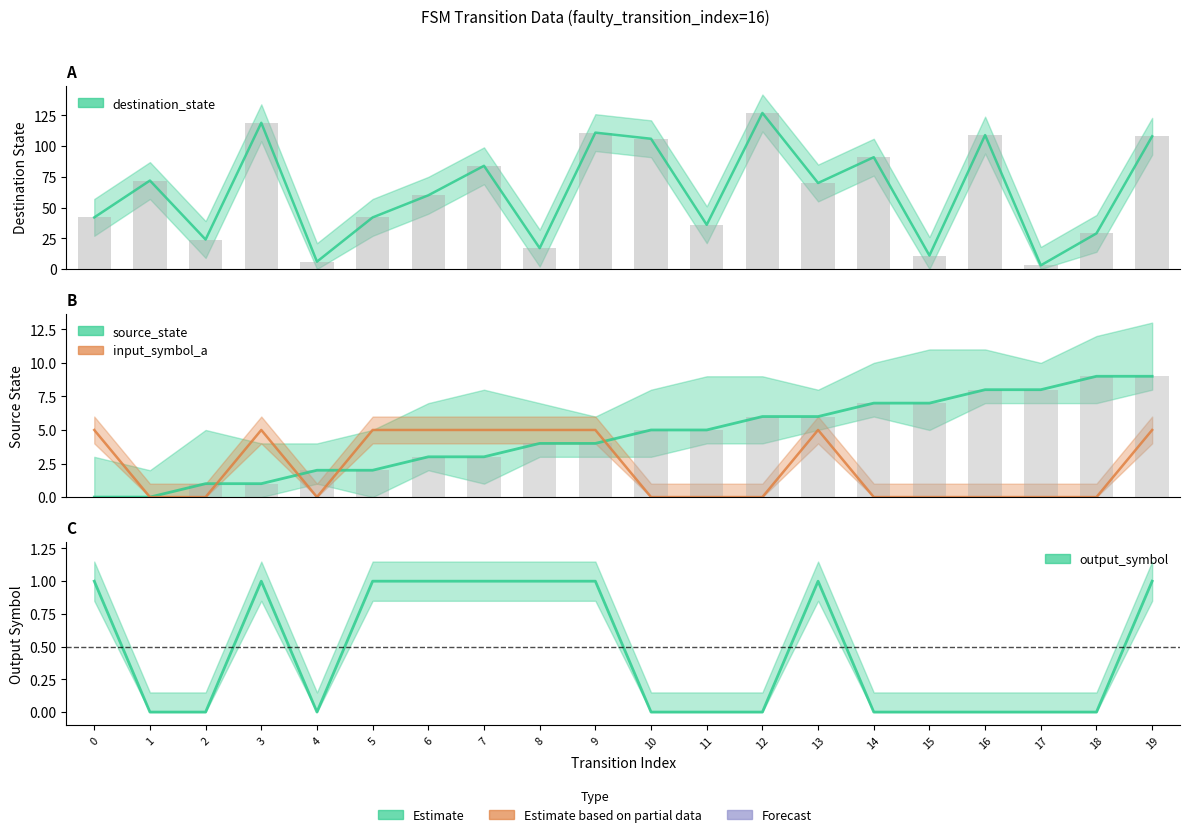

Is it true that output_symbol equals 1 at 7?

True